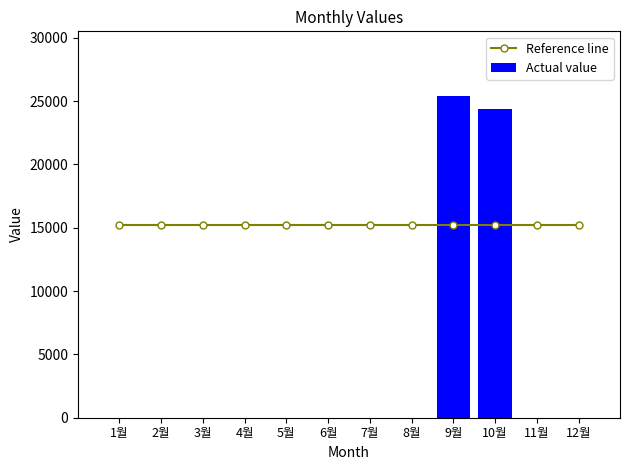

The Actual value series shows 11389 at 5월. True or false?

False